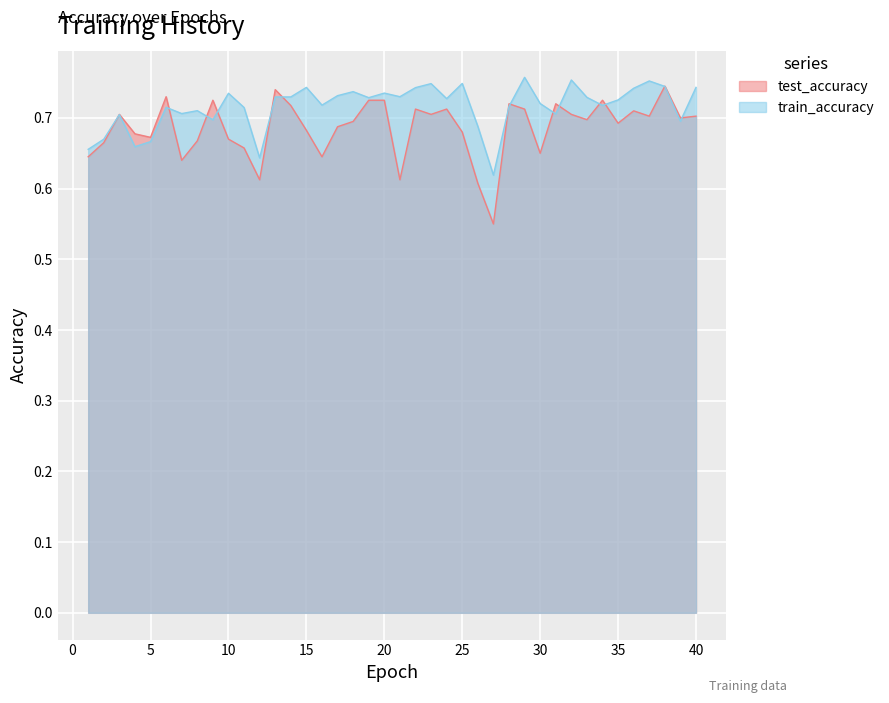

What is the sum of all test_accuracy values?

27.4